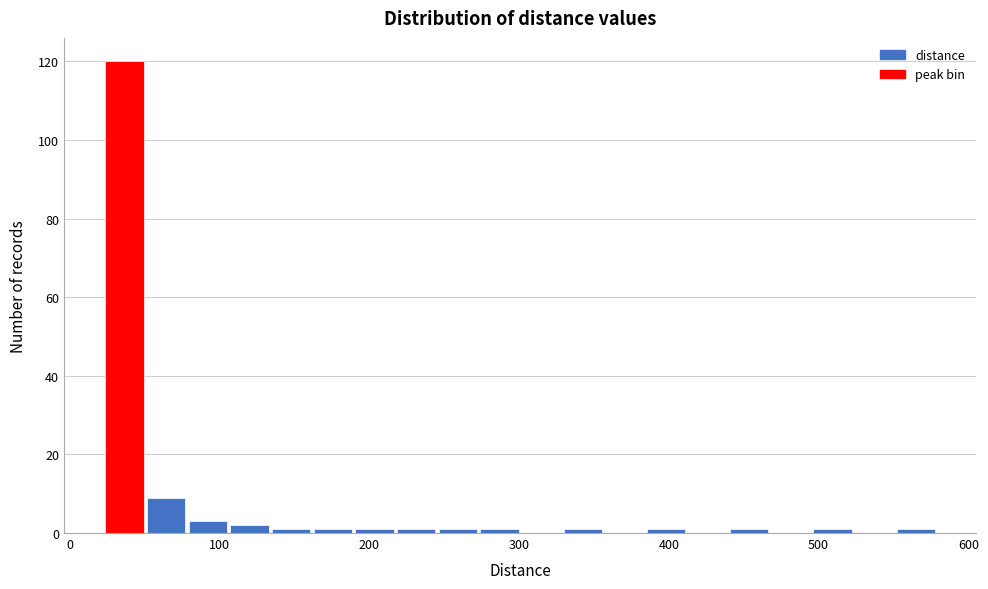

Read against the x-axis, roughly where is the centre of the tallest bar?

40